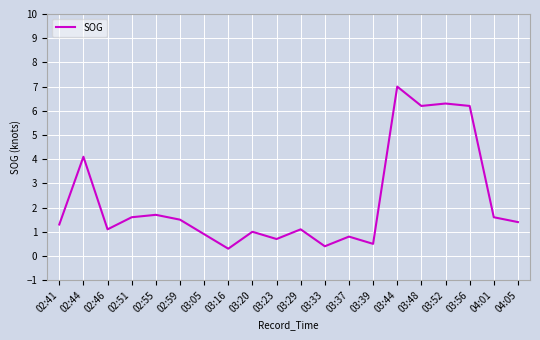

Where is the first local minimum?

02:46